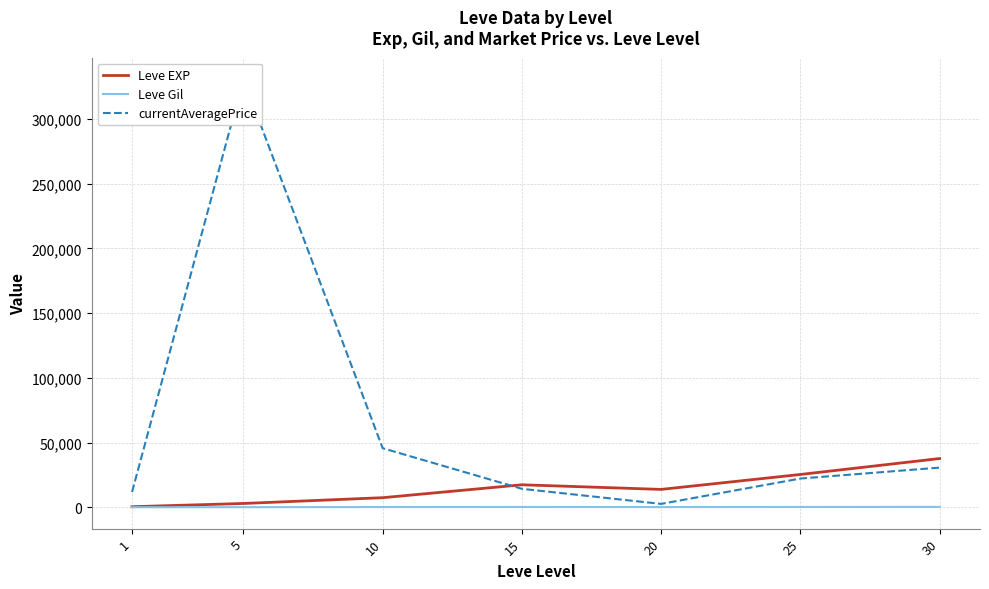

What is the sum of the Leve EXP values at 10 and 20?

21351.7